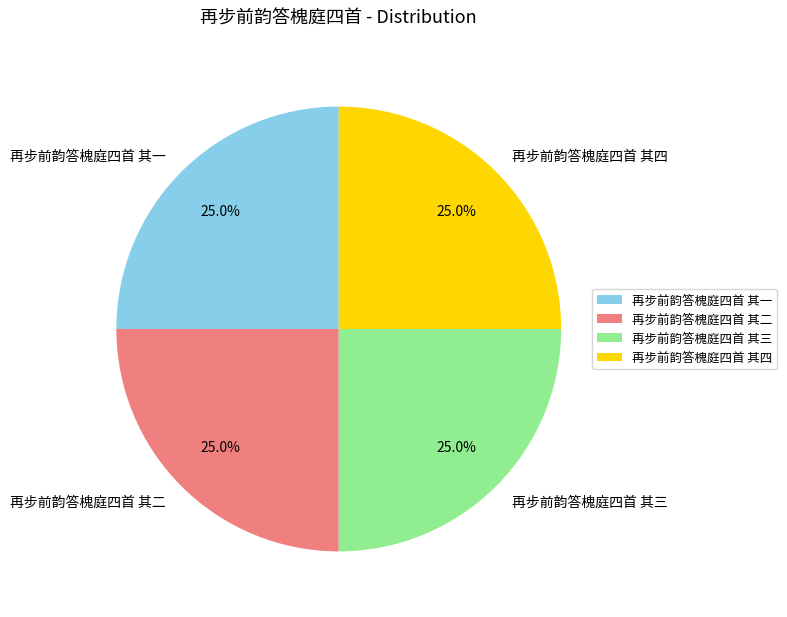

Count the number of slices in the pie.

4